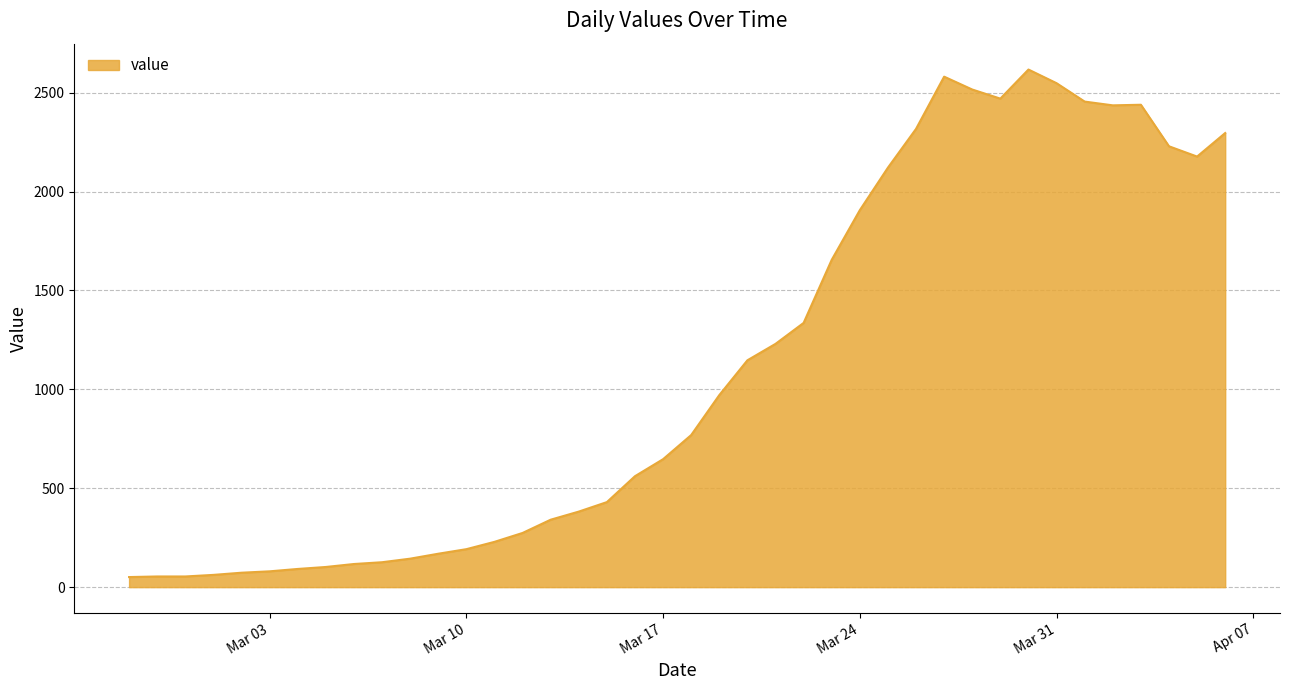

What is the difference between the maximum and minimum values?

2566